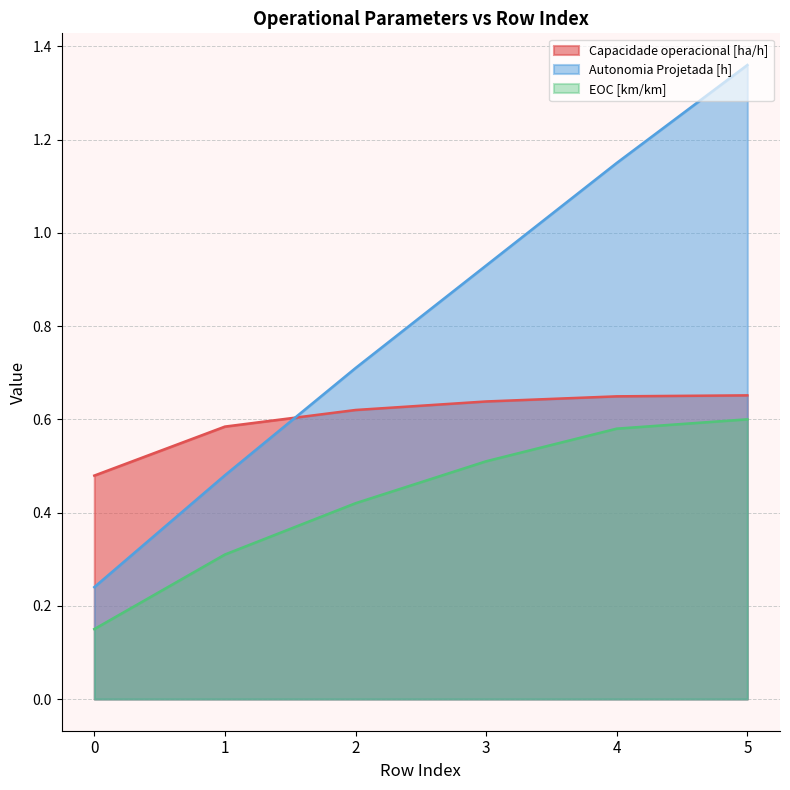

List the labels in order of EOC [km/km] value, smallest first.

0, 1, 2, 3, 4, 5